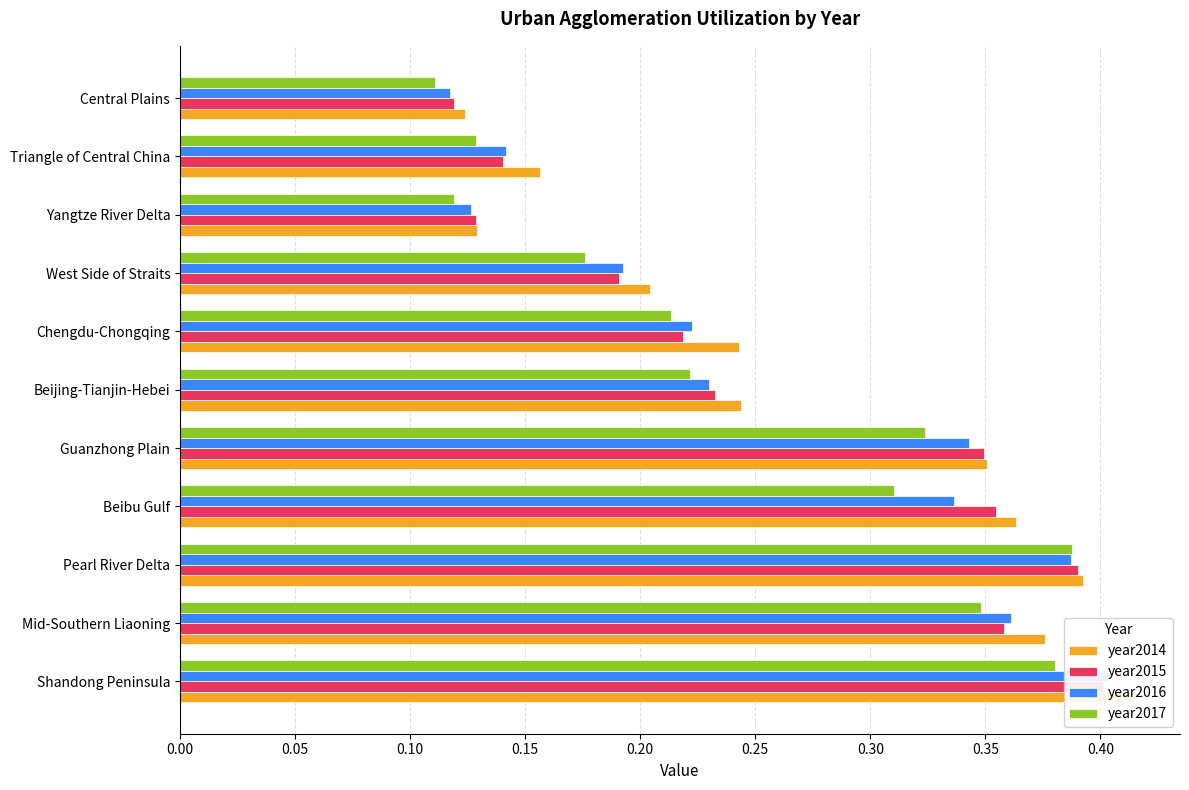

What is the sum of all year2014 values?

3.0